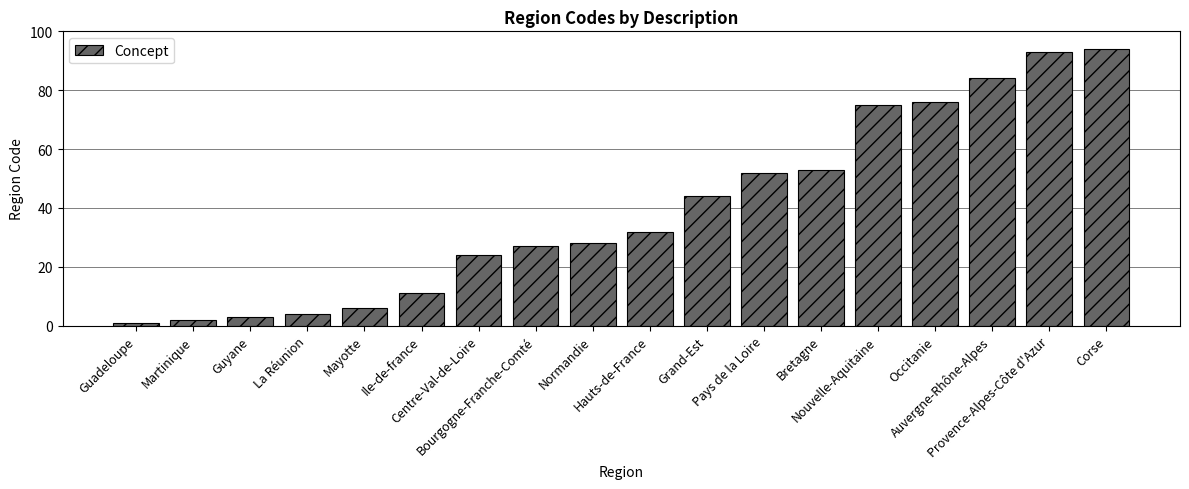

What is the value of the 17th bar from the left?

93